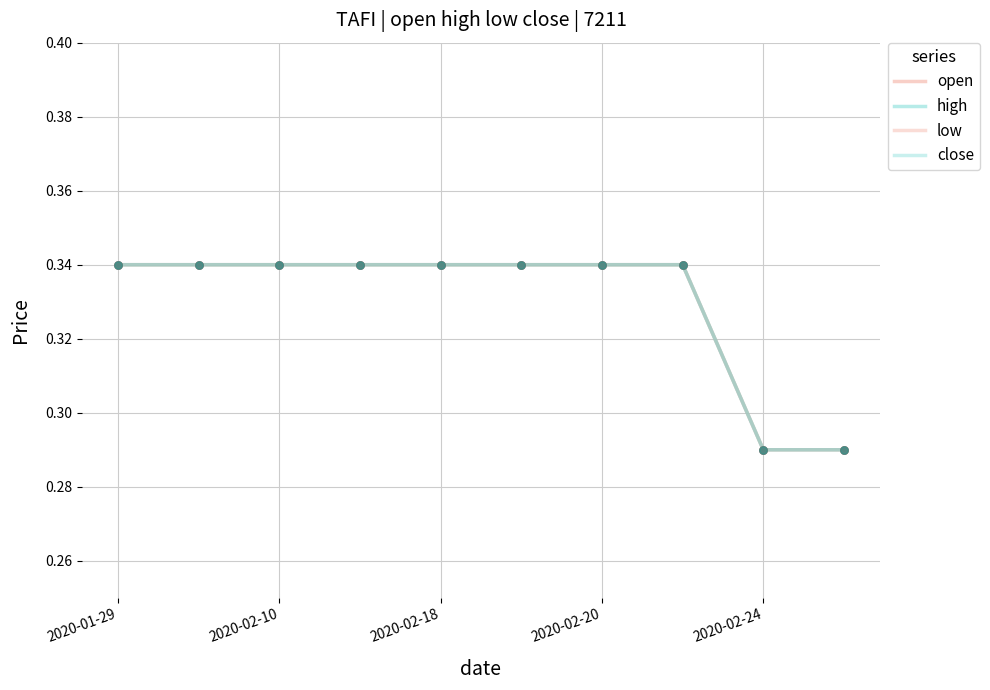

Does the chart have visible grid lines?

Yes